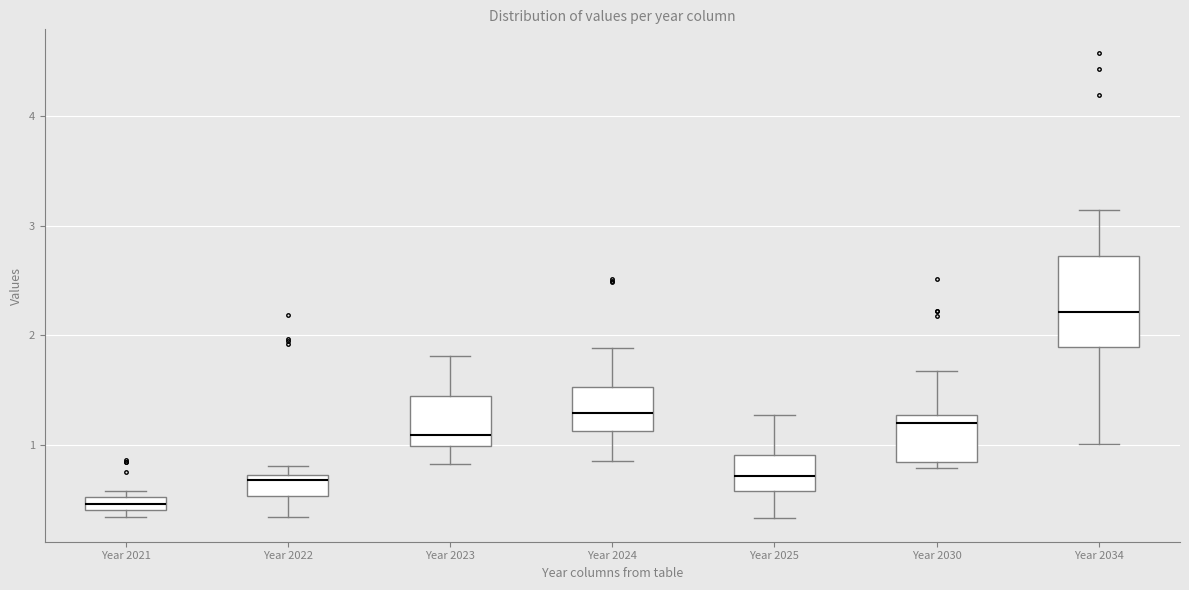

Where does the median line of the box for Year 2024 sit on the y-axis? The values are not printed on the chart, so give them approximately, as read against the axis.

1.3